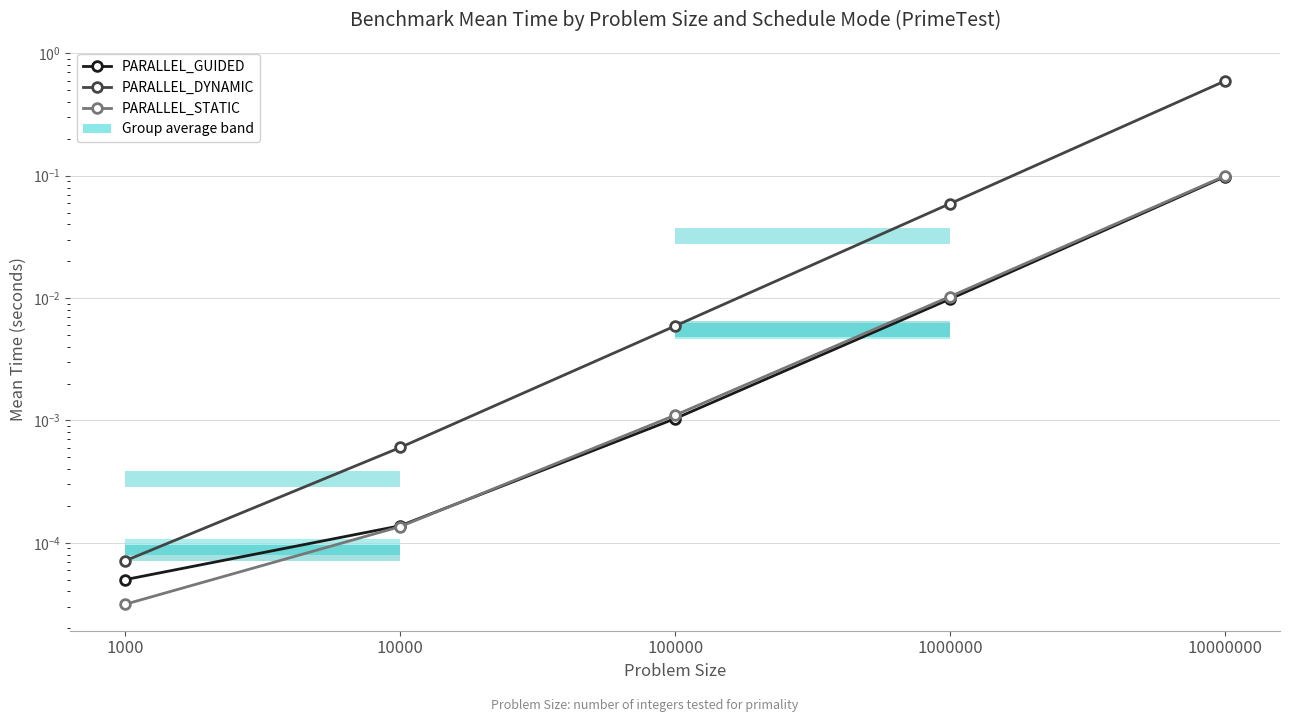

True or false: PARALLEL_GUIDED has more than 2 points higher than both neighbors.

False